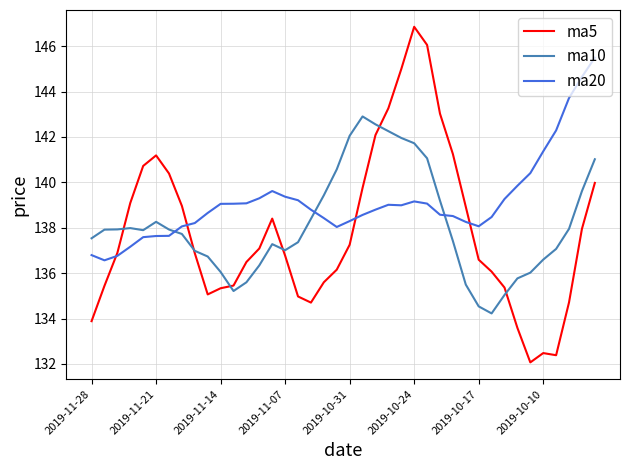

After their last crossing, which series has the higher values: ma5 or ma20?

ma20